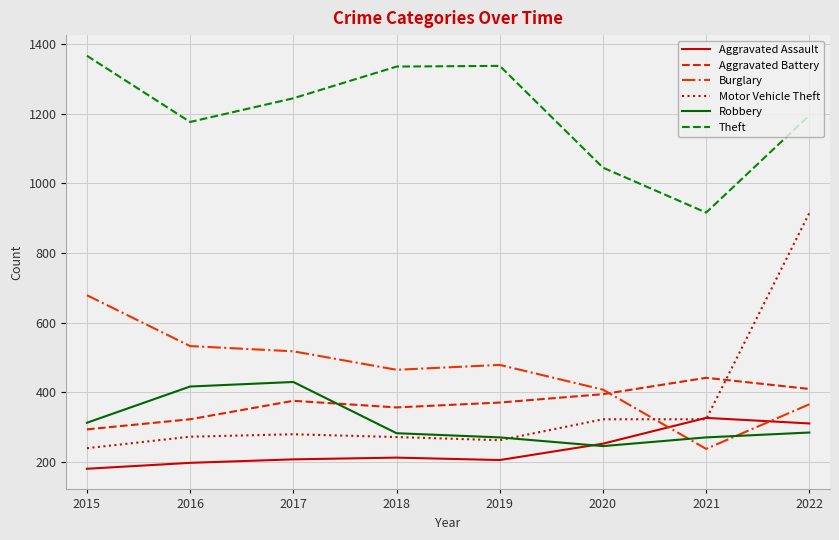

The value of Burglary at 2022 is 531. True or false?

False